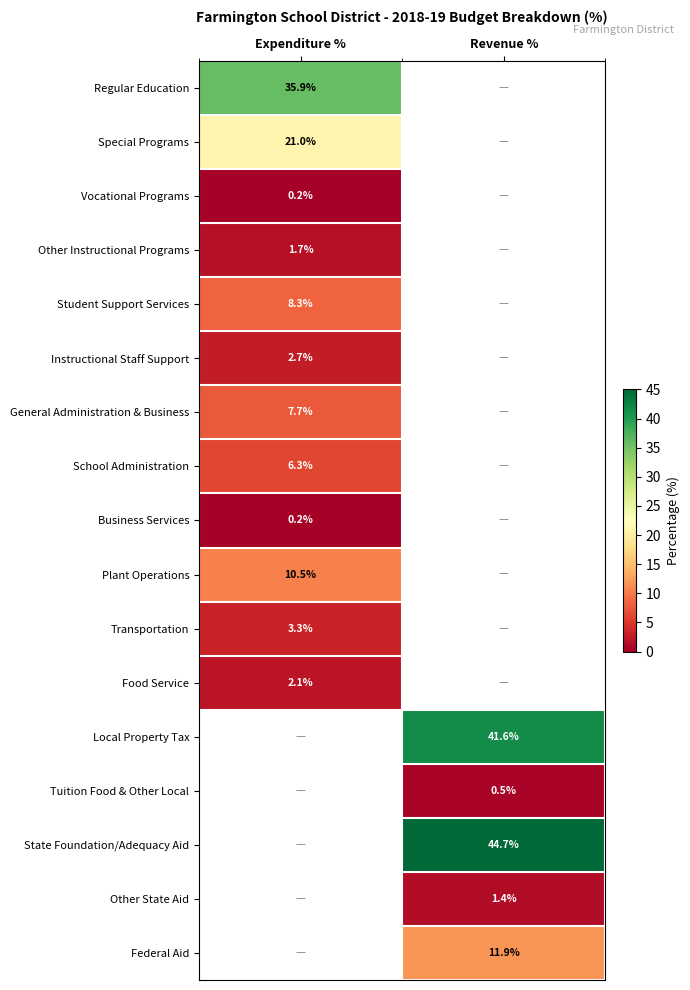

Between Expenditure % and Revenue %, which is larger?

Revenue %